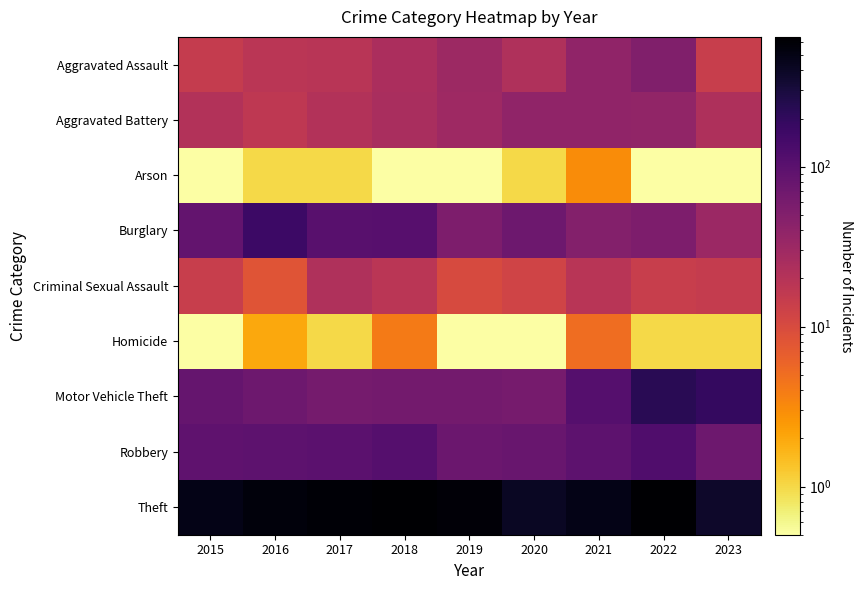

List the series in order of their peak value, lowest first.

Arson, Homicide, Criminal Sexual Assault, Aggravated Battery, Aggravated Assault, Robbery, Burglary, Motor Vehicle Theft, Theft